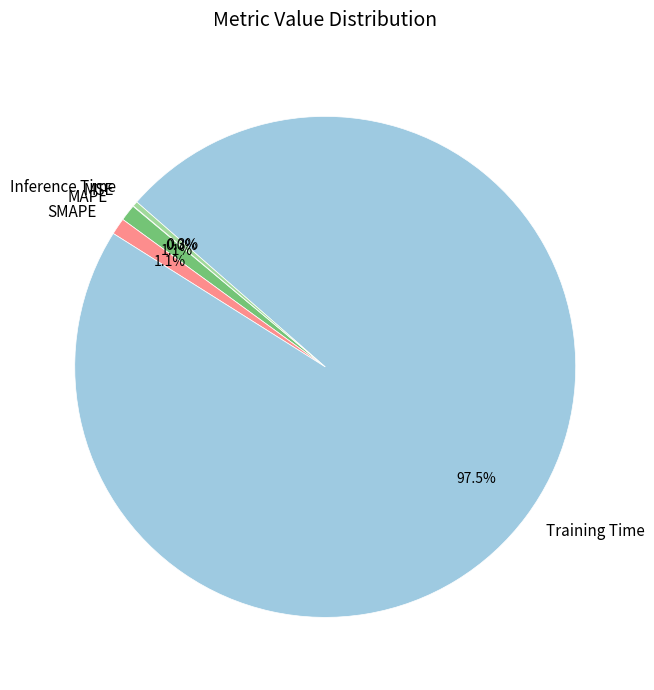

Is there a majority slice in this chart?

Yes